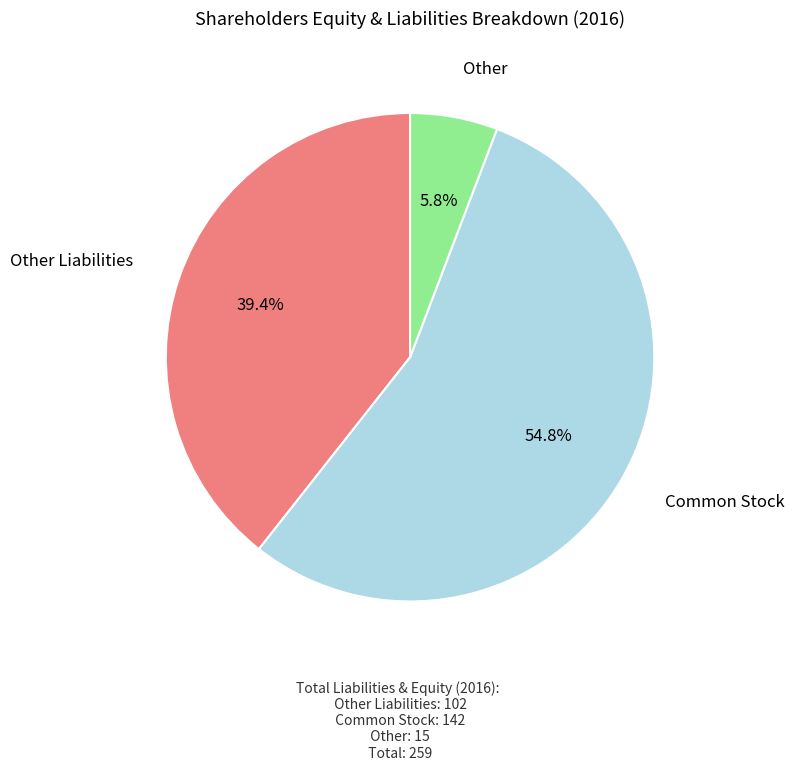

Is there any slice that represents more than half of the pie?

Yes